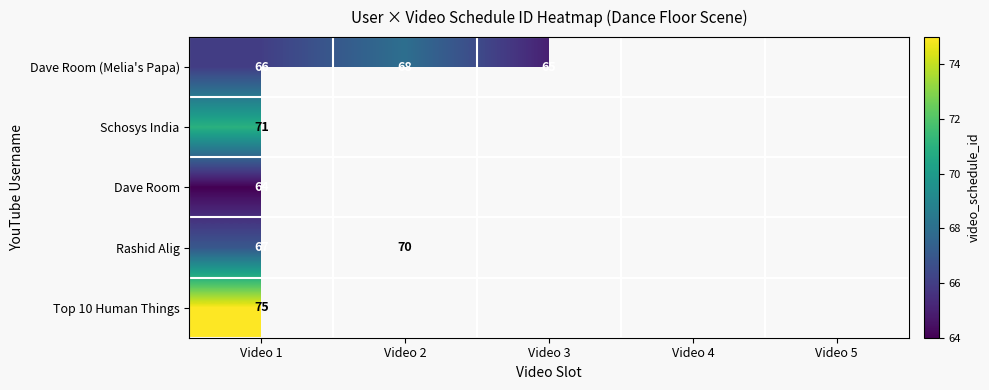

True or false: Dave Room (Melia's Papa) has a value of 95 at Video 1.

False